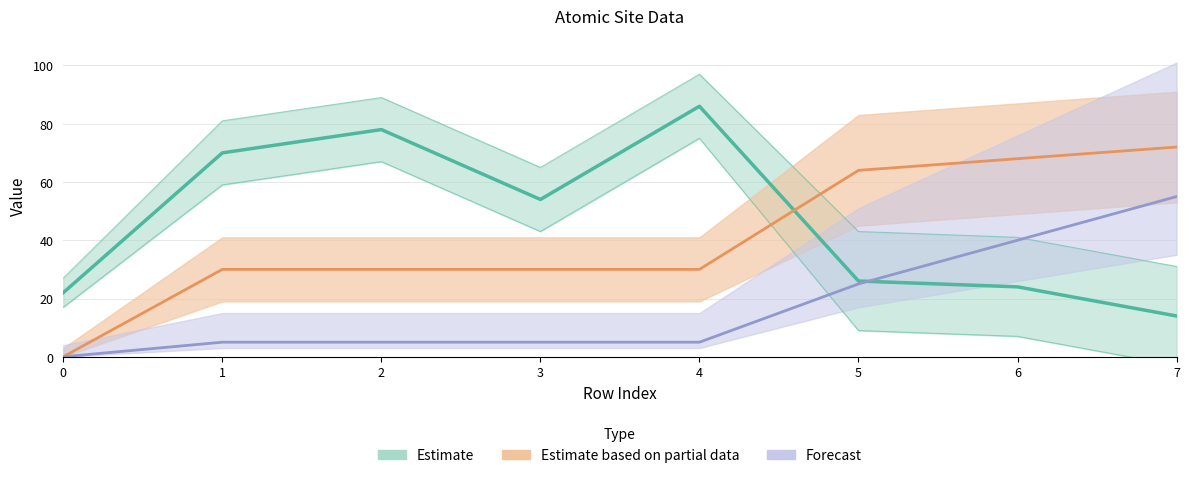

True or false: front_index has a value of 5 at 4.

True